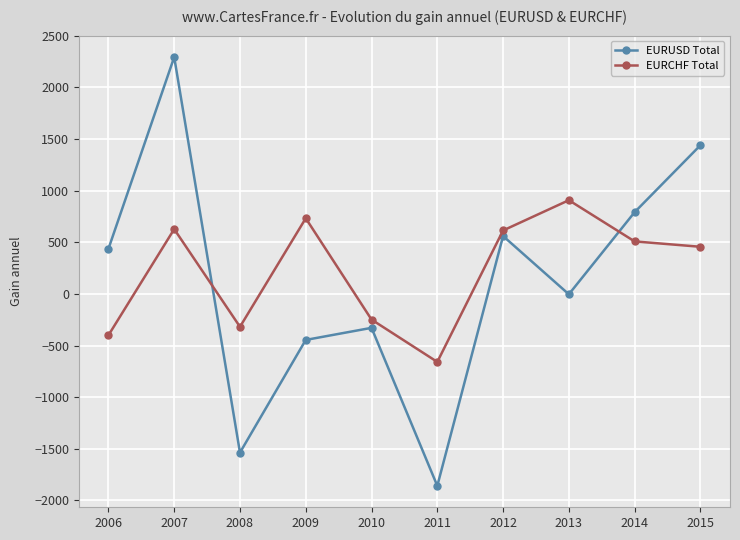

The EURUSD Total series shows -783 at 2011. True or false?

False